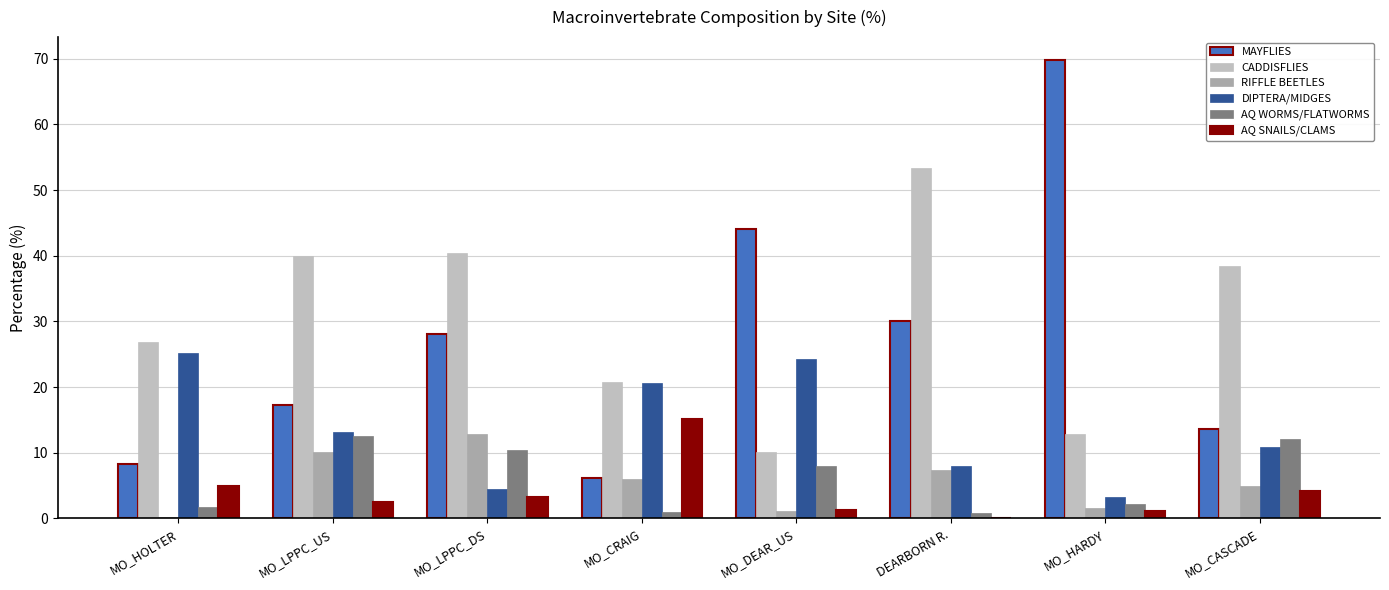

What is the highest value of the AQ SNAILS/CLAMS series?

15.2